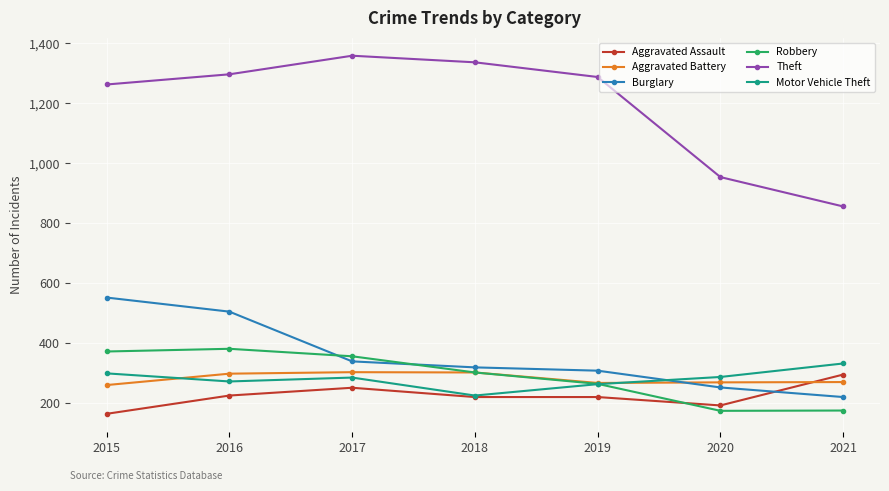

Which series has the widest spread of values?

Theft